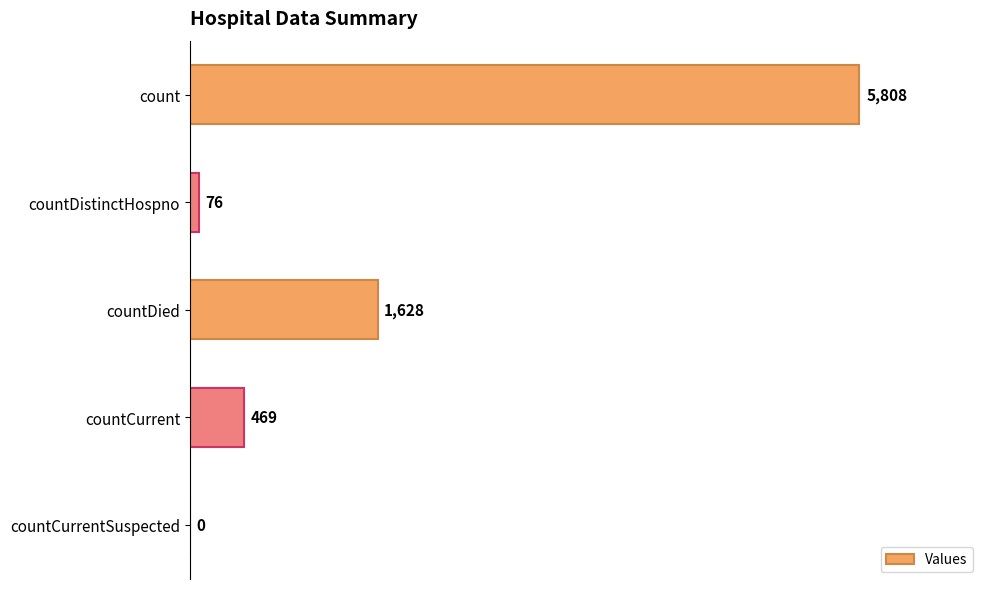

The value at countCurrent is 469. True or false?

True